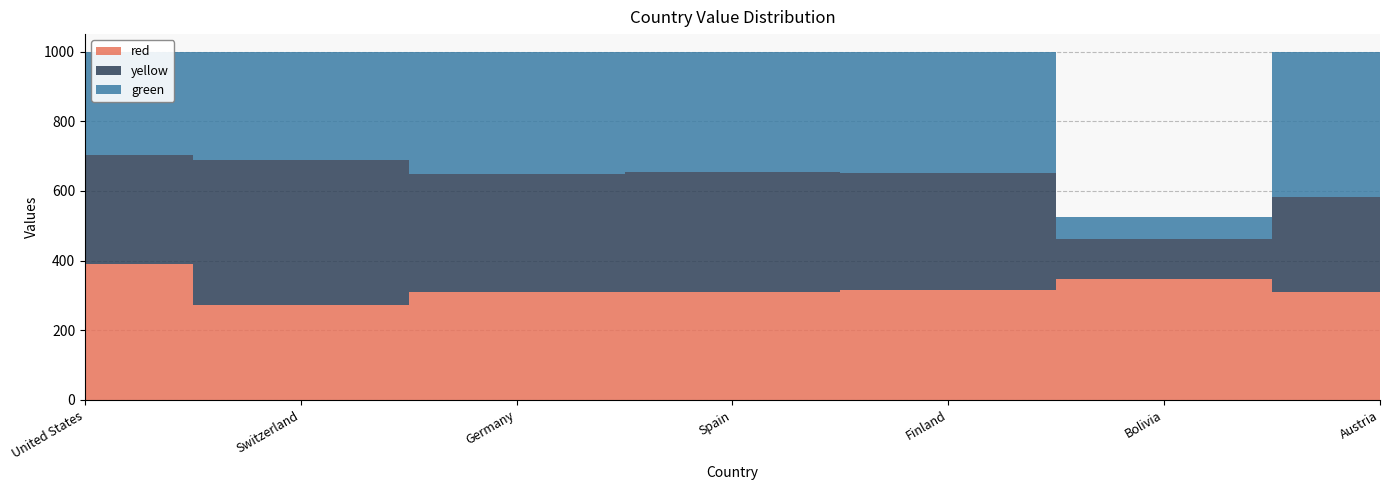

Reading right to left, list all the values displayed in this chart.

red: Austria=309	Bolivia=346	Finland=316	Spain=311	Germany=310	Switzerland=273	United States=389
yellow: Austria=274	Bolivia=115	Finland=334	Spain=342	Germany=338	Switzerland=417	United States=313
green: Austria=417	Bolivia=64	Finland=350	Spain=347	Germany=352	Switzerland=310	United States=298